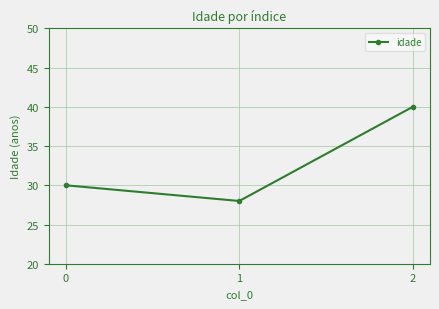

What is the sum of the values at 0 and 2?

70